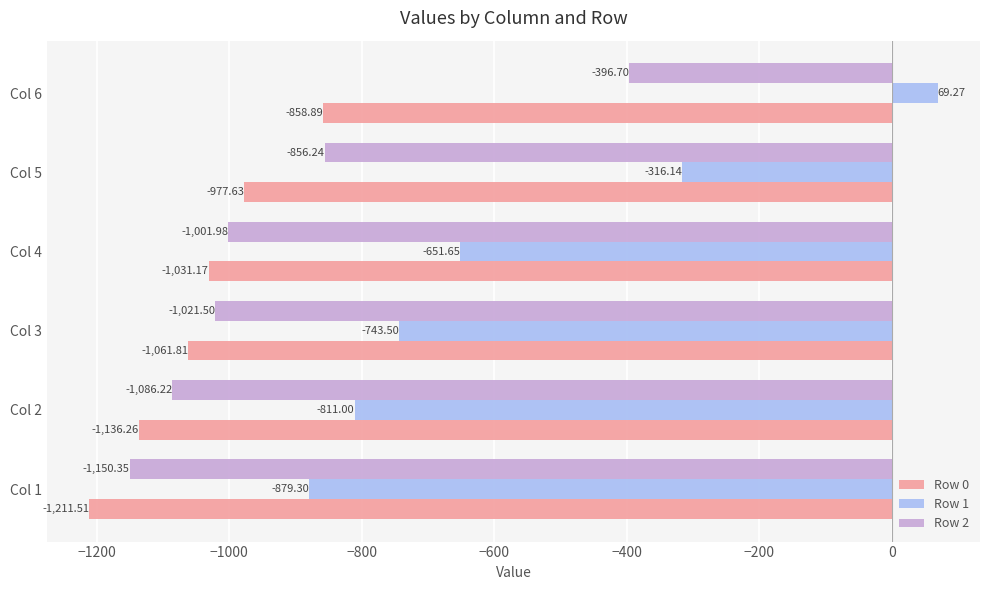

What is the smallest value displayed?

-1211.5